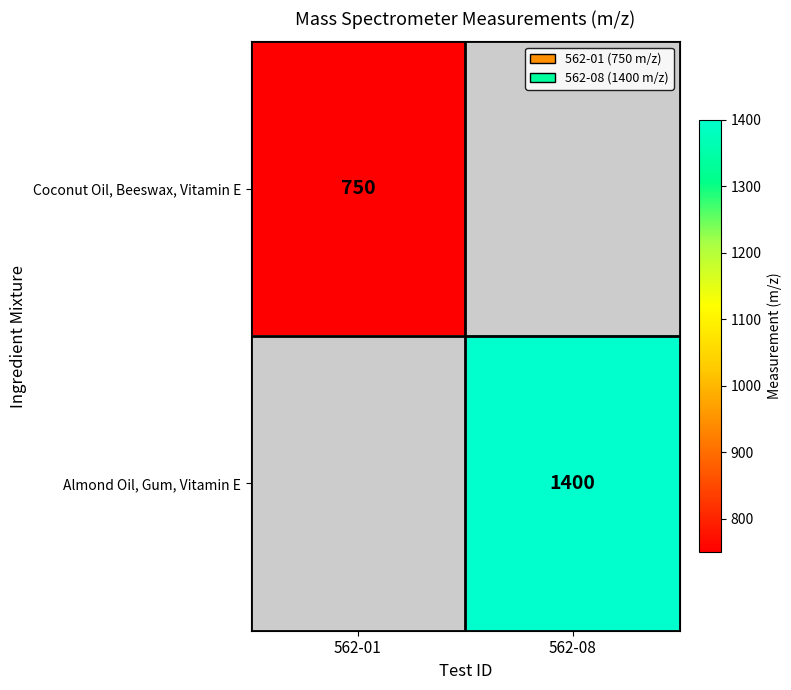

True or false: Coconut Oil, Beeswax, Vitamin E has a value of 750 at 562-01.

True